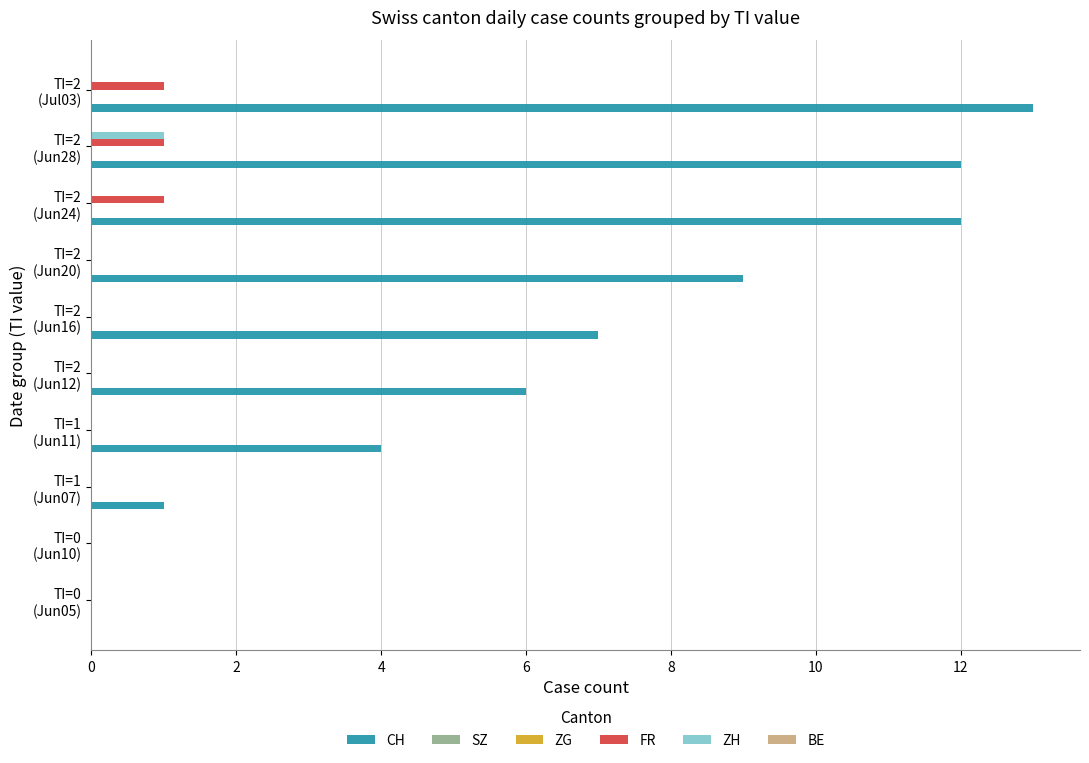

What is the maximum value for FR?

1.0